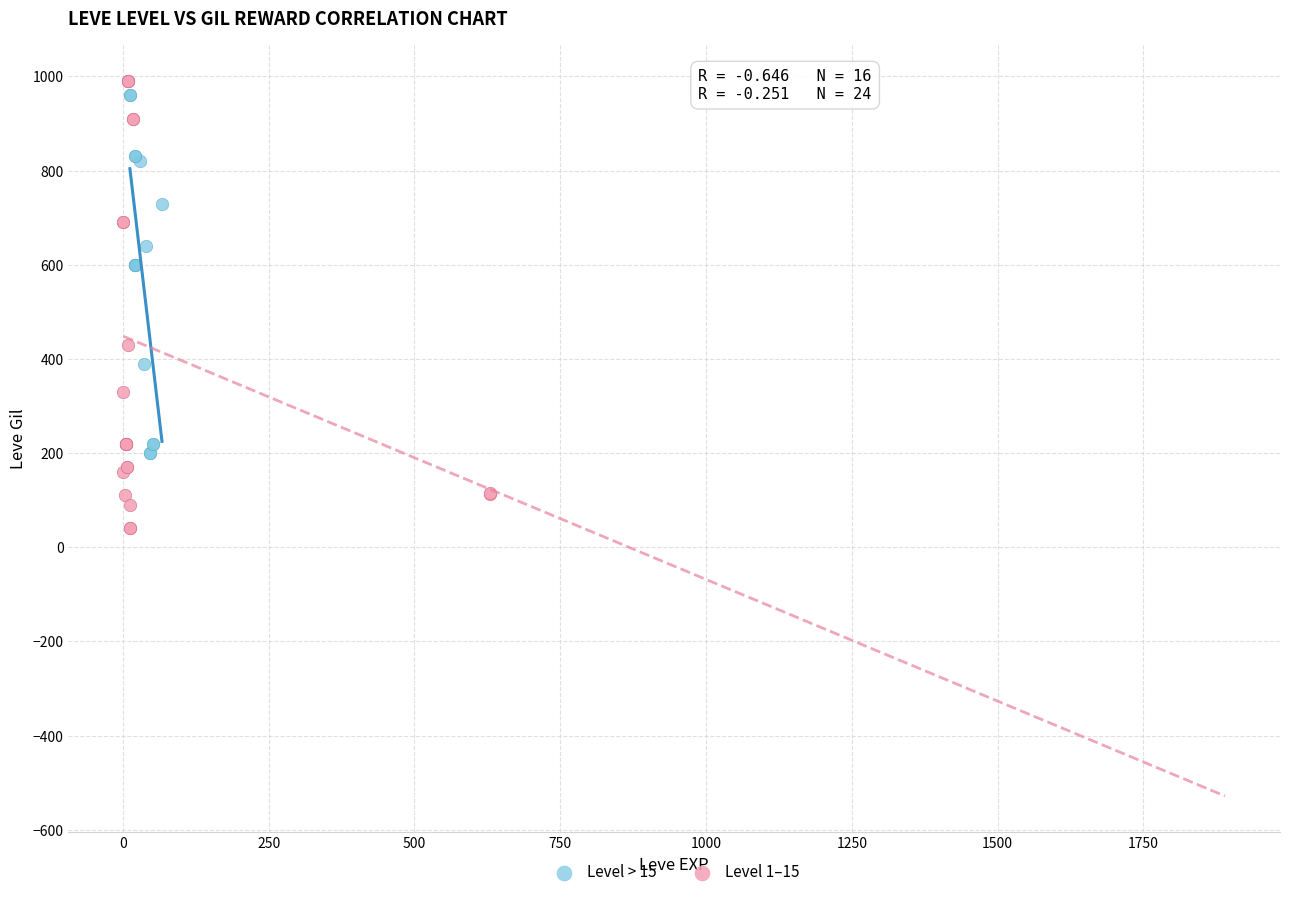

Which series has the widest spread of Y values?

Level 1–15